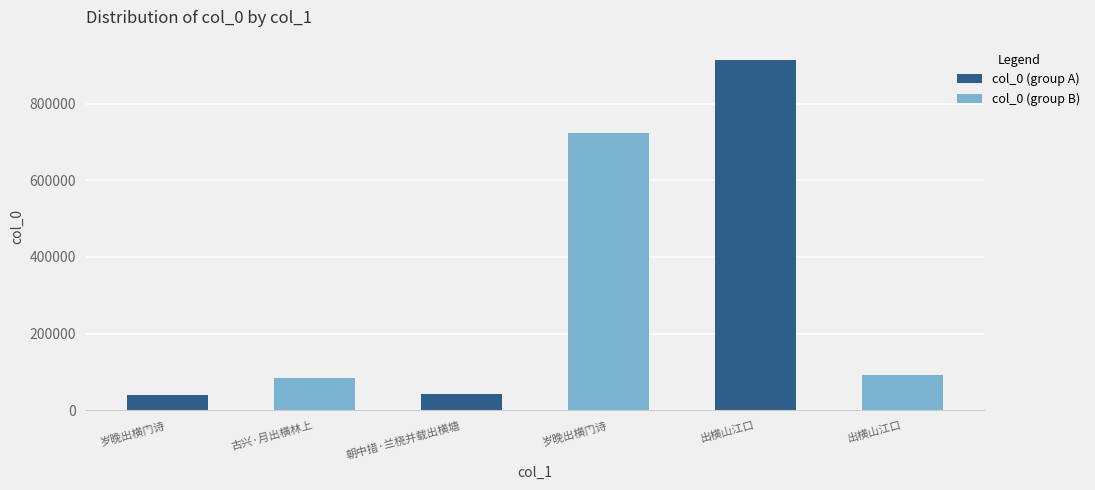

Count the number of categories in the chart.

6